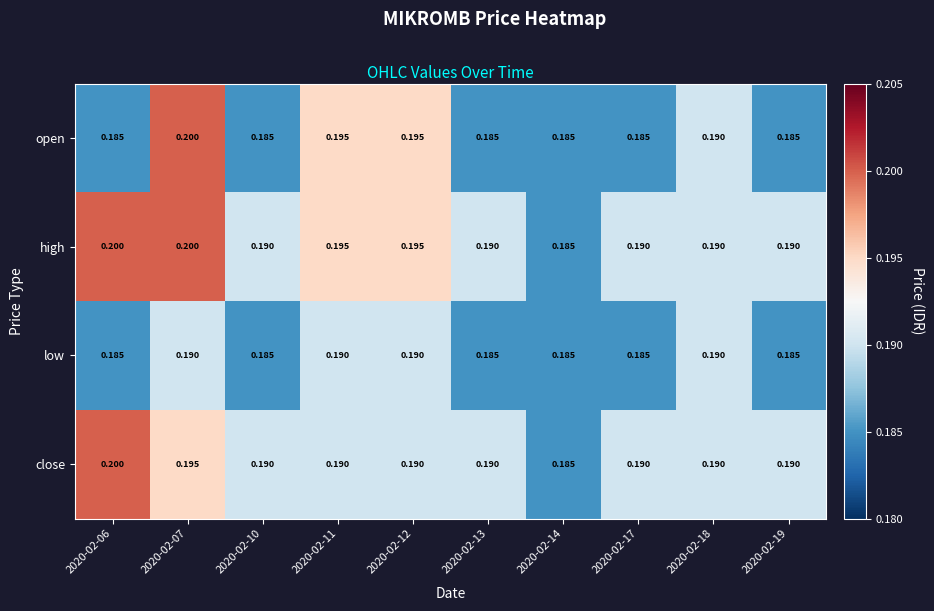

Is the value of close at 2020-02-13 greater than the value of open at 2020-02-07?

No